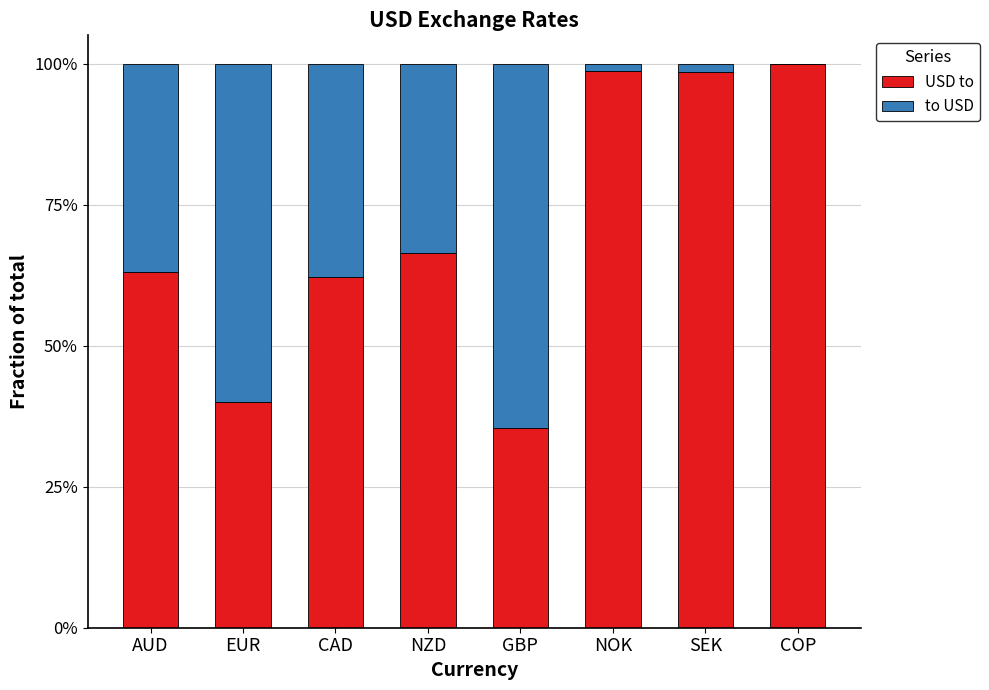

The value of USD to at COP is 144.4. True or false?

False